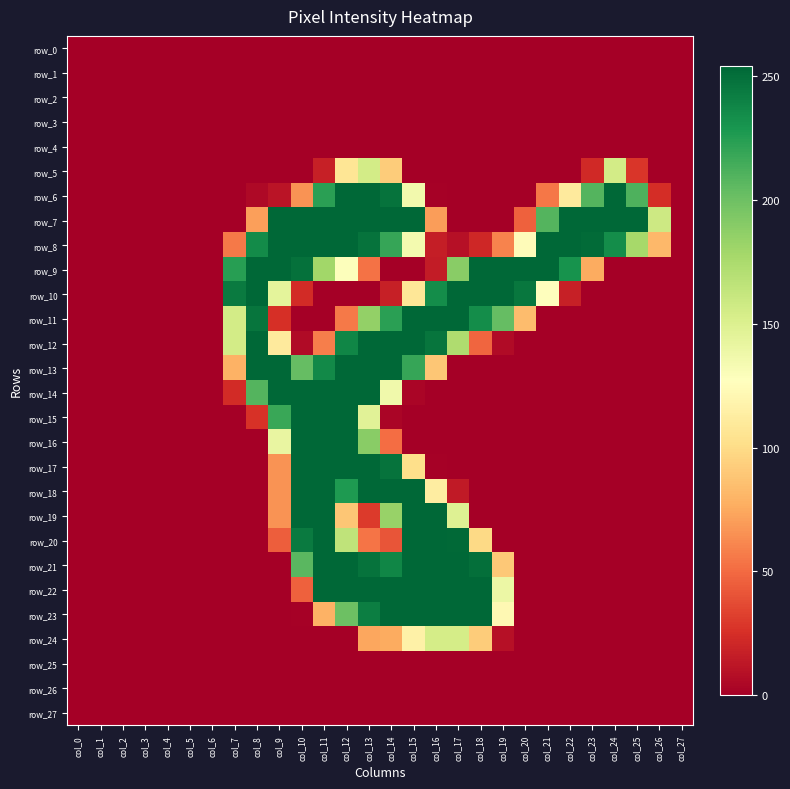

What is the difference between the second highest and minimum values in the row_21 series?

254